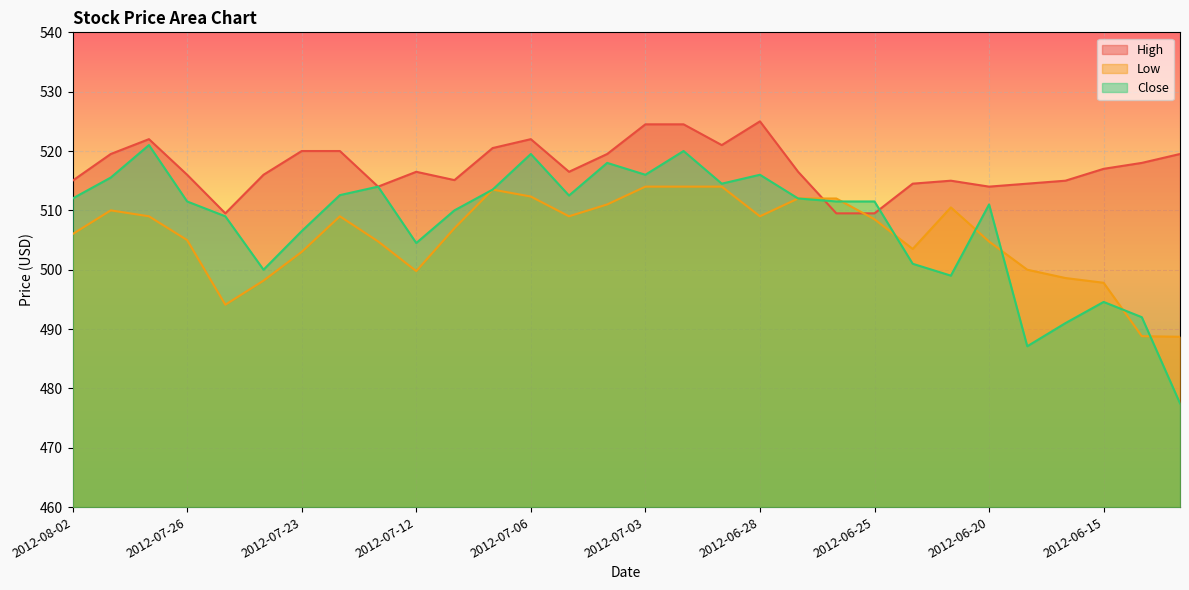

How many values in the Close series are below 511?

12